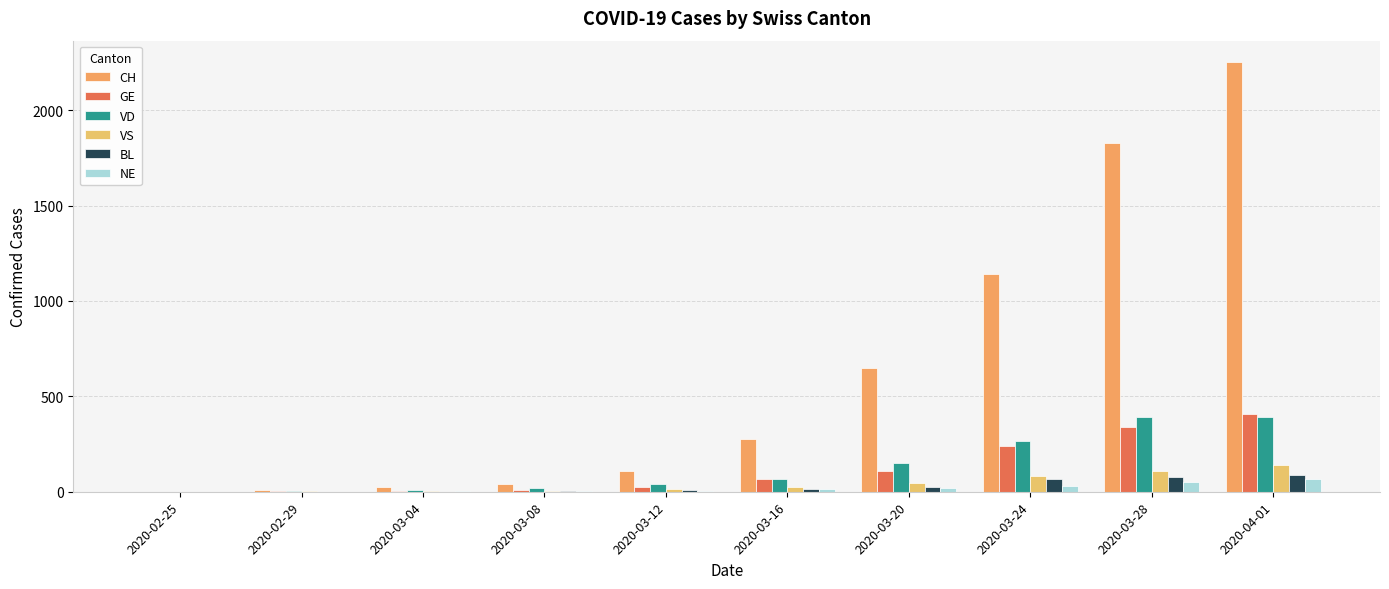

Does the chart contain stacked bars?

No